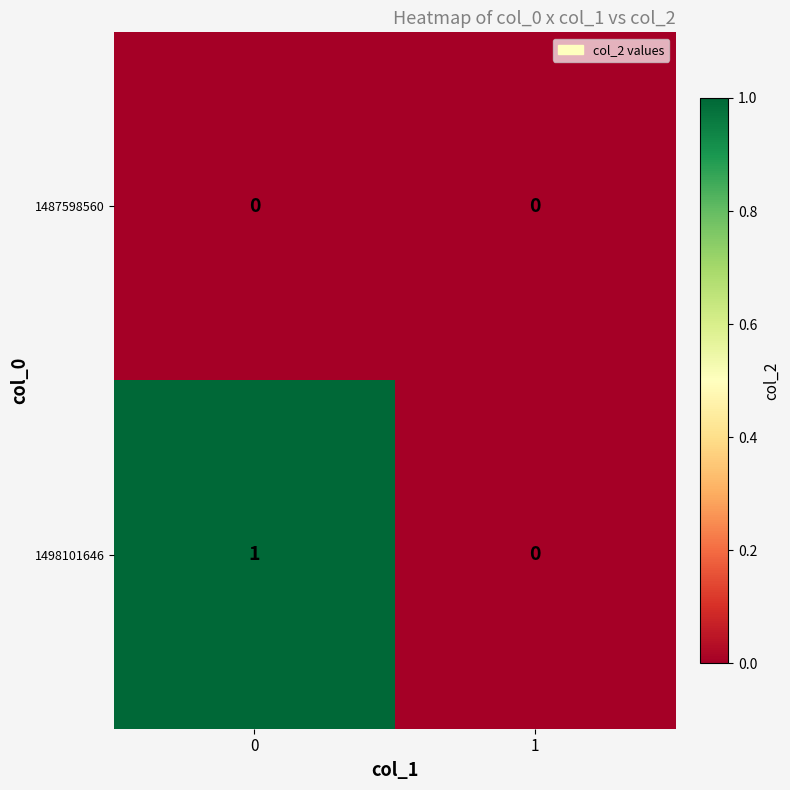

Reading left to right, transcribe all the data shown in this chart.

1487598560: 0=0	1=0
1498101646: 0=1	1=0